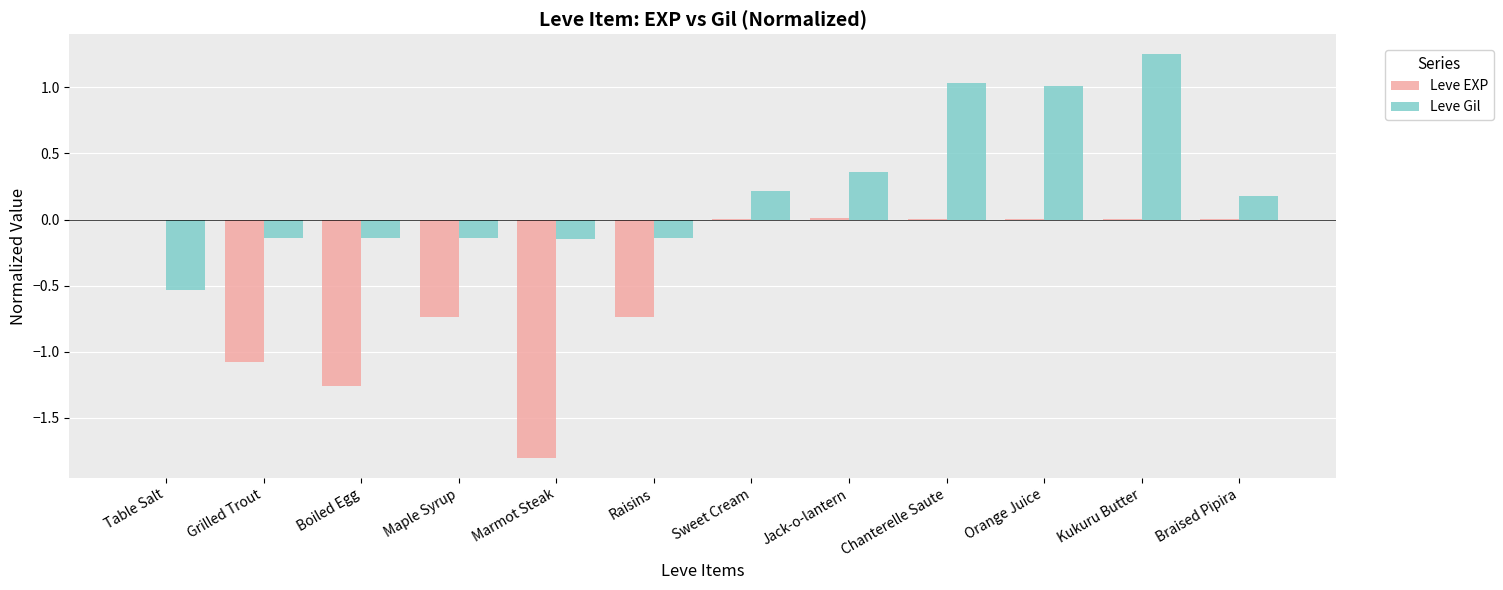

What is the sum of all Leve EXP values?

-5.6